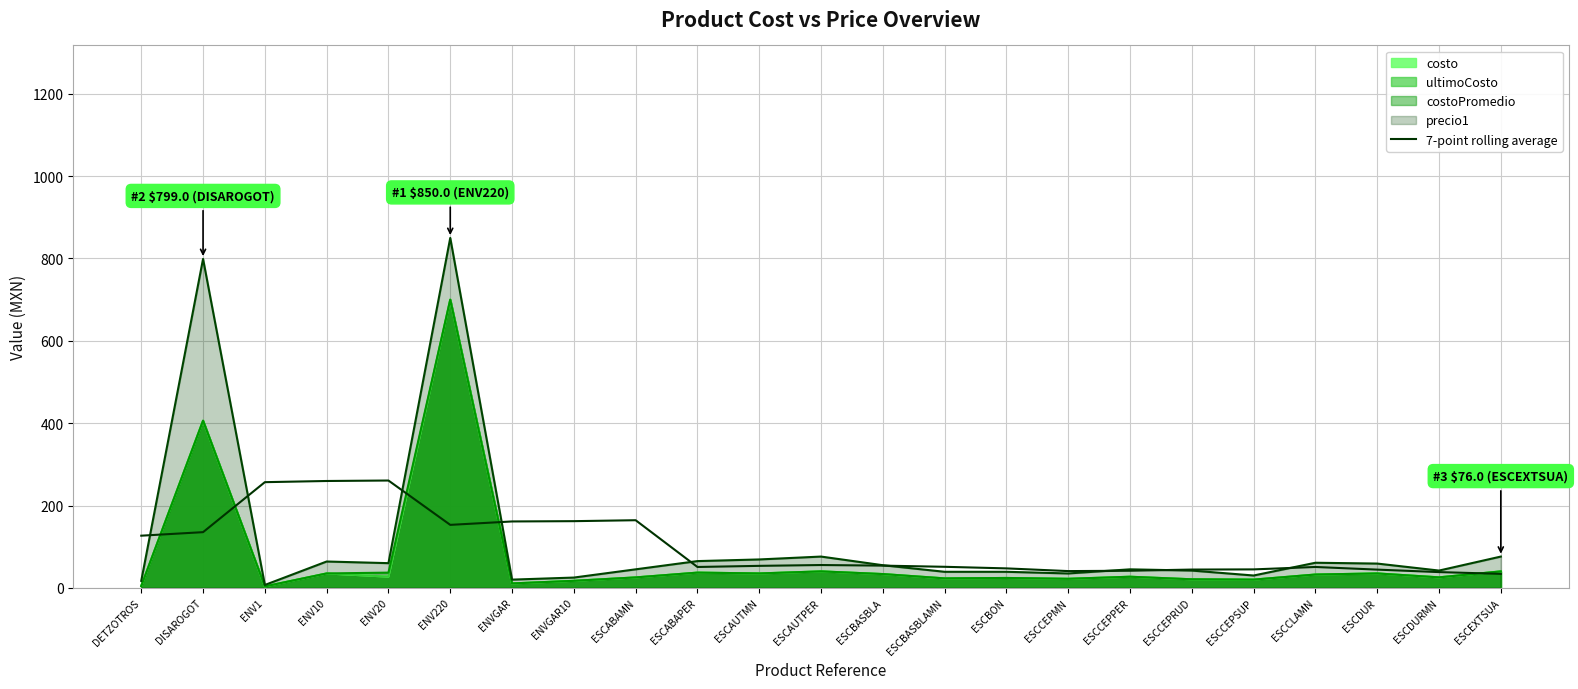

At which category does the data reach its first local peak?

ENV20